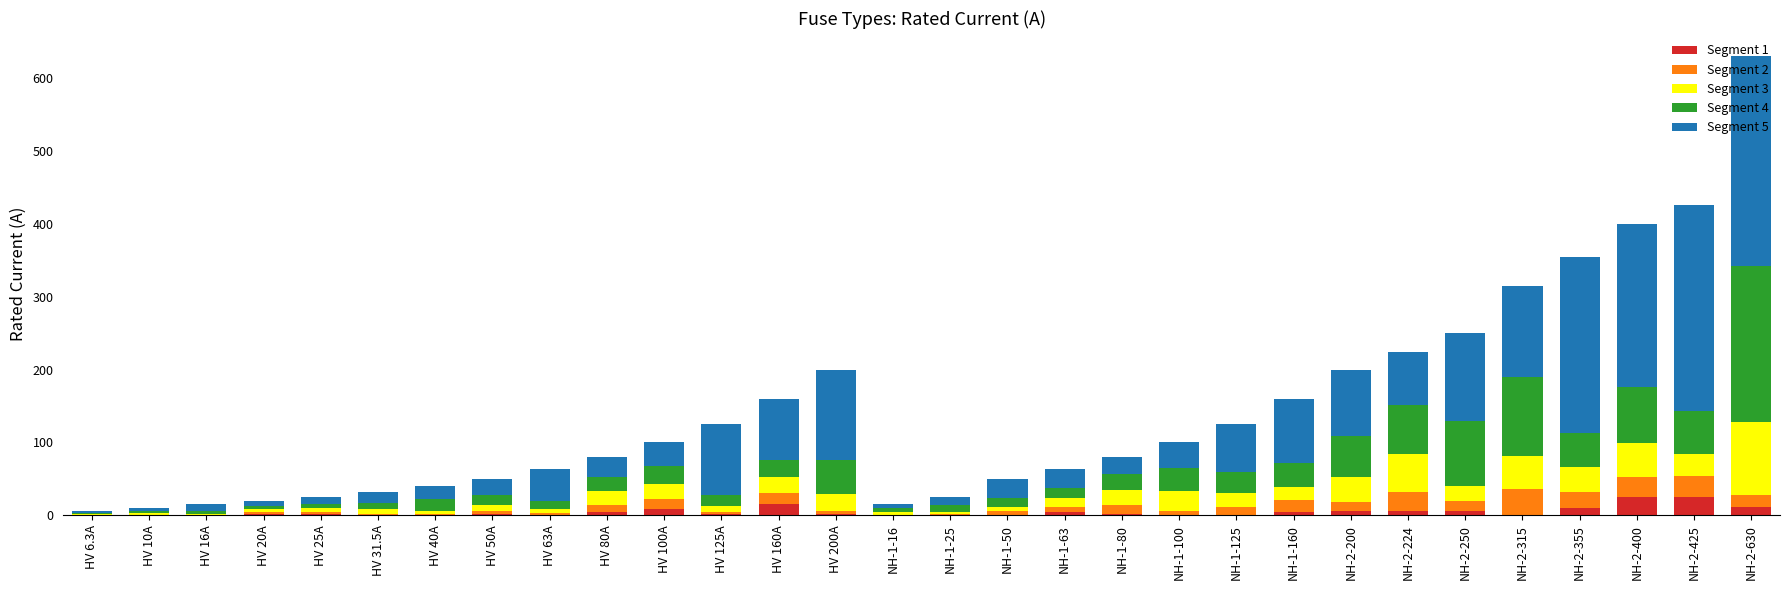

Is it true that Segment 1 equals 8.3 at HV 100A?

True